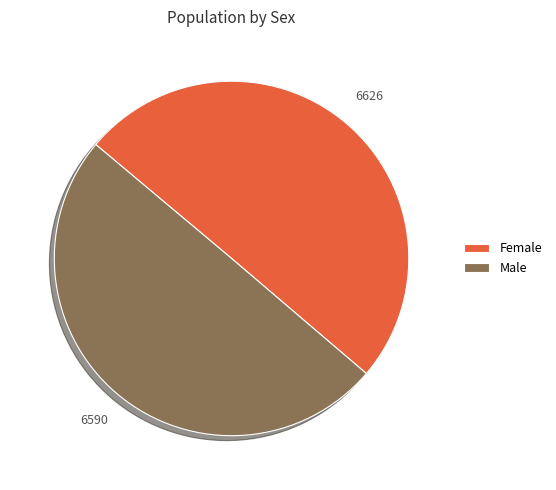

Is the sum of Female and Male greater than half?

Yes